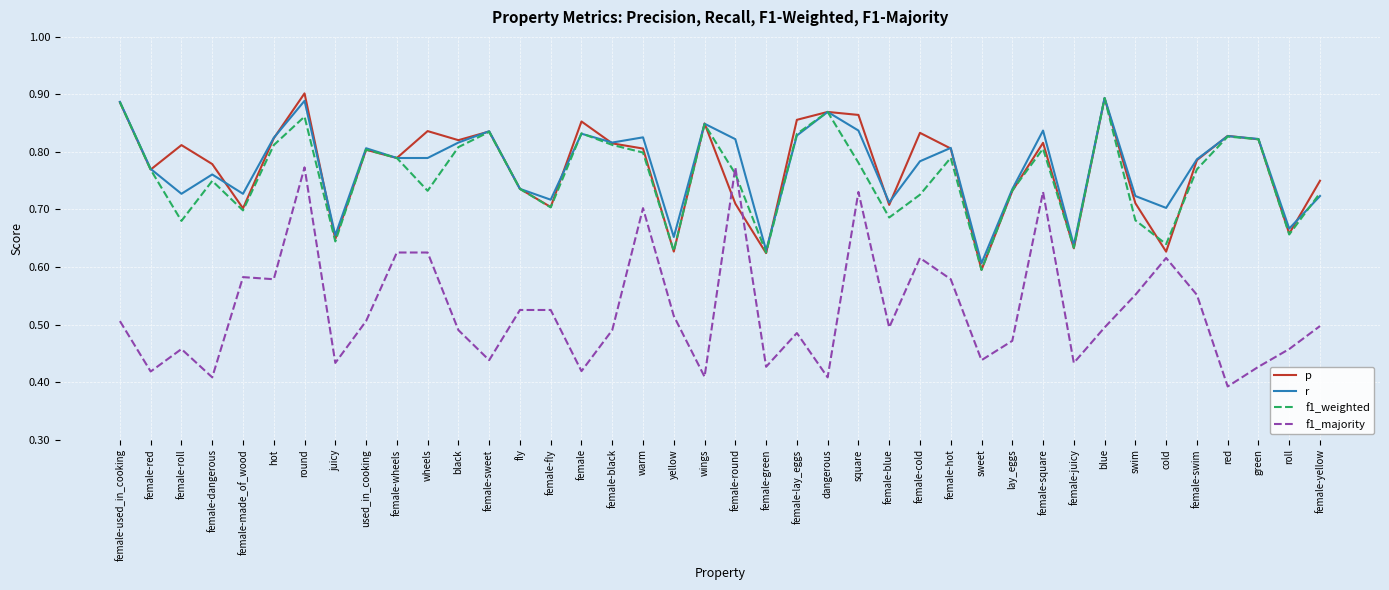

How many series are shown in this chart?

4